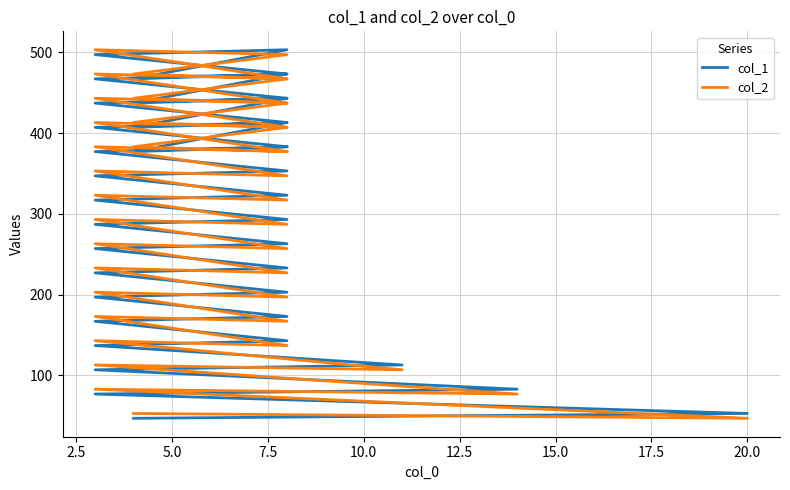

How many values in the col_1 series exceed 347?

19